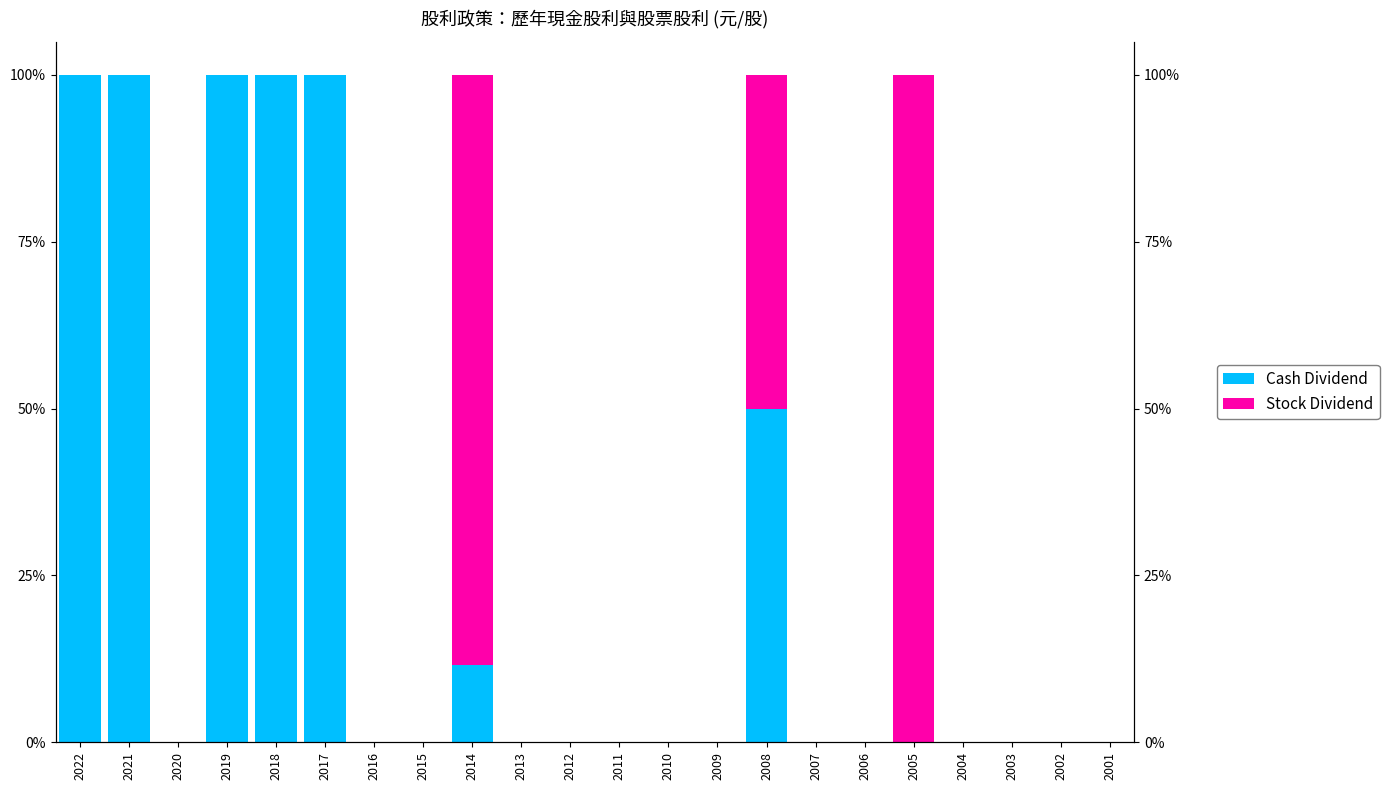

Which series has the largest total across all categories?

Cash Dividend